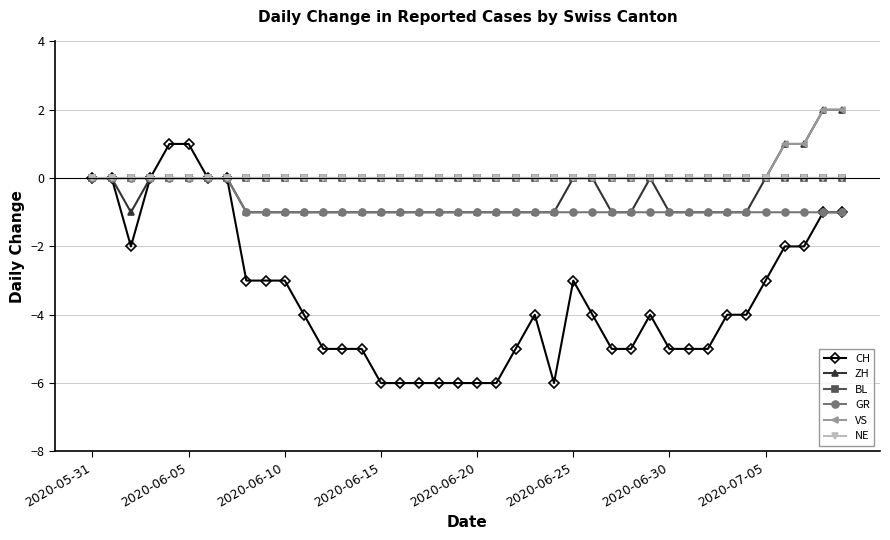

What is the difference between the maximum and minimum values in the VS series?

2